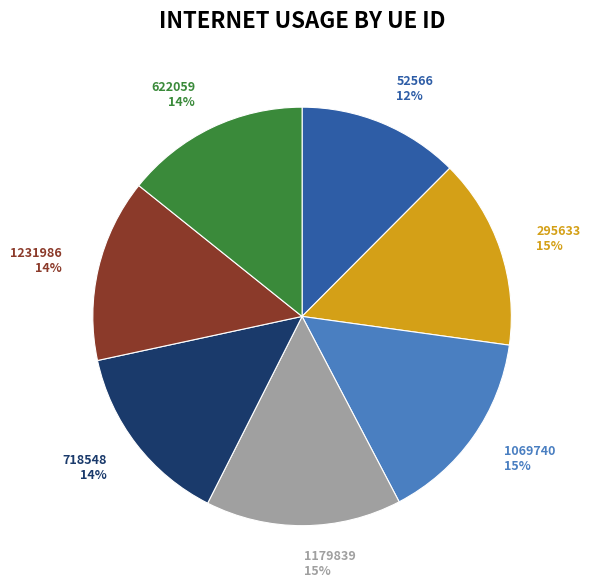

Is it true that 1179839 is 29% of the pie?

False